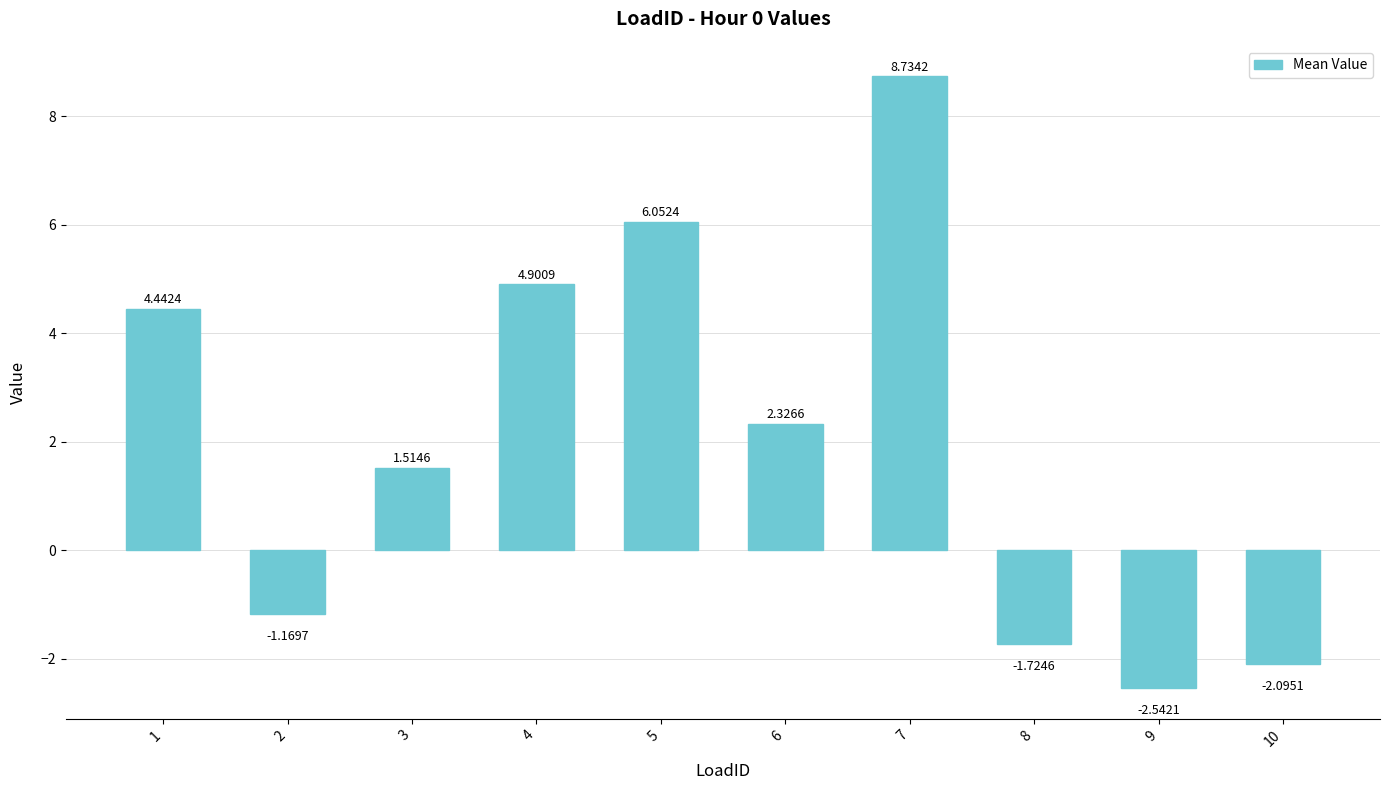

What is the difference between the values at 1 and 2?

5.6